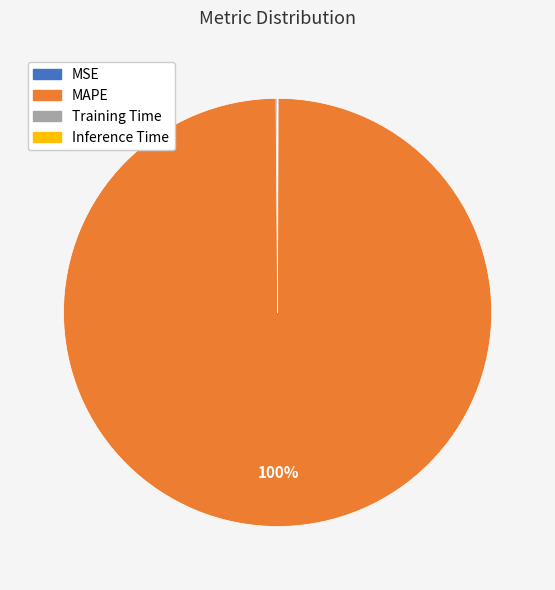

What is the largest slice in the pie chart?

MAPE